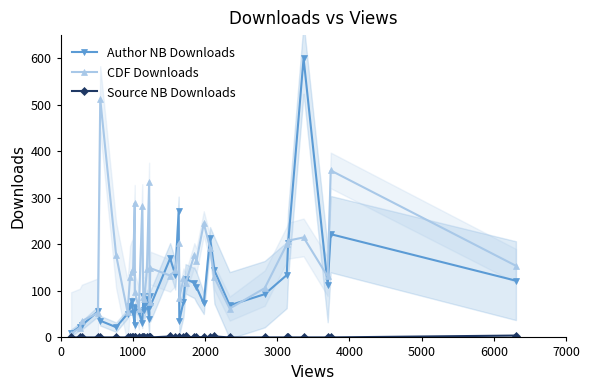

True or false: CDF Downloads has more than 1 interior local peaks.

True